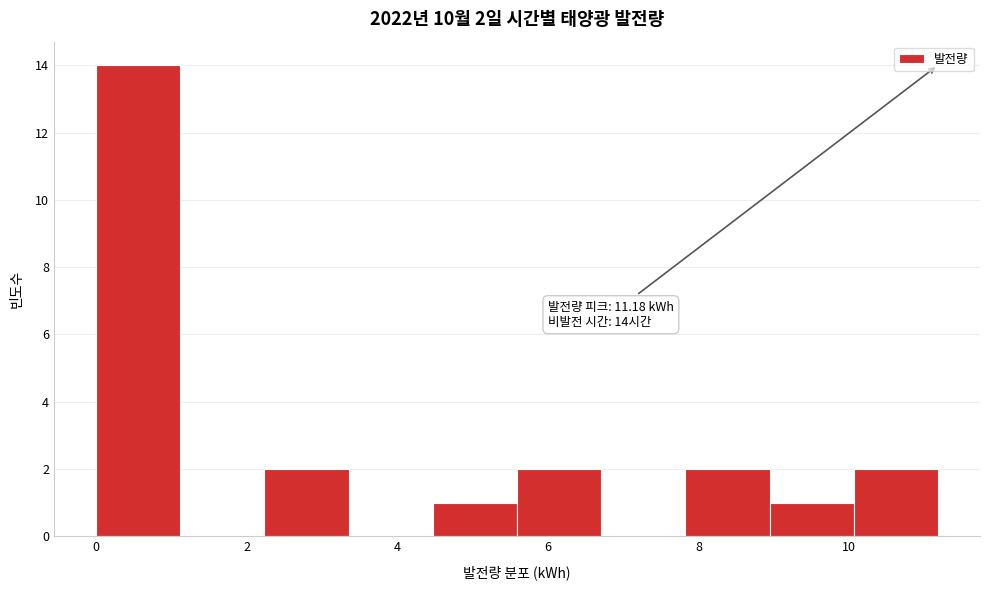

Over which range of the x-axis is the bar tallest?

0.0 to 1.2